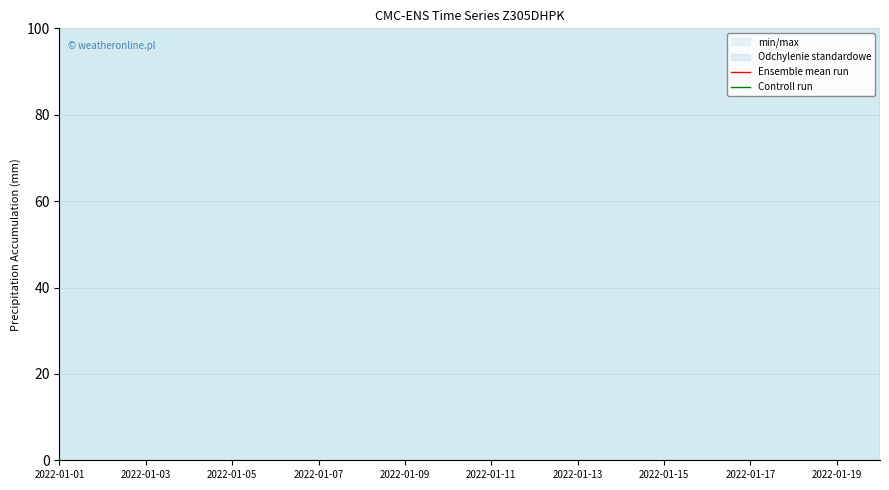

True or false: Controll run and Ensemble mean run cross at least once.

False